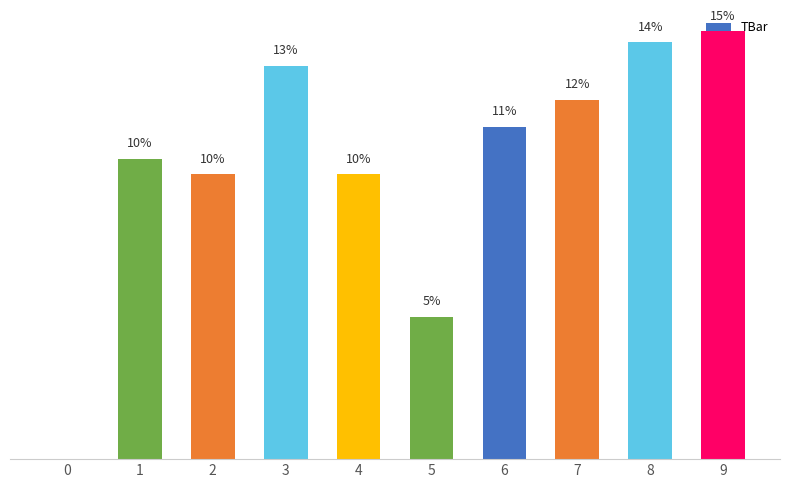

Does the chart contain stacked bars?

No